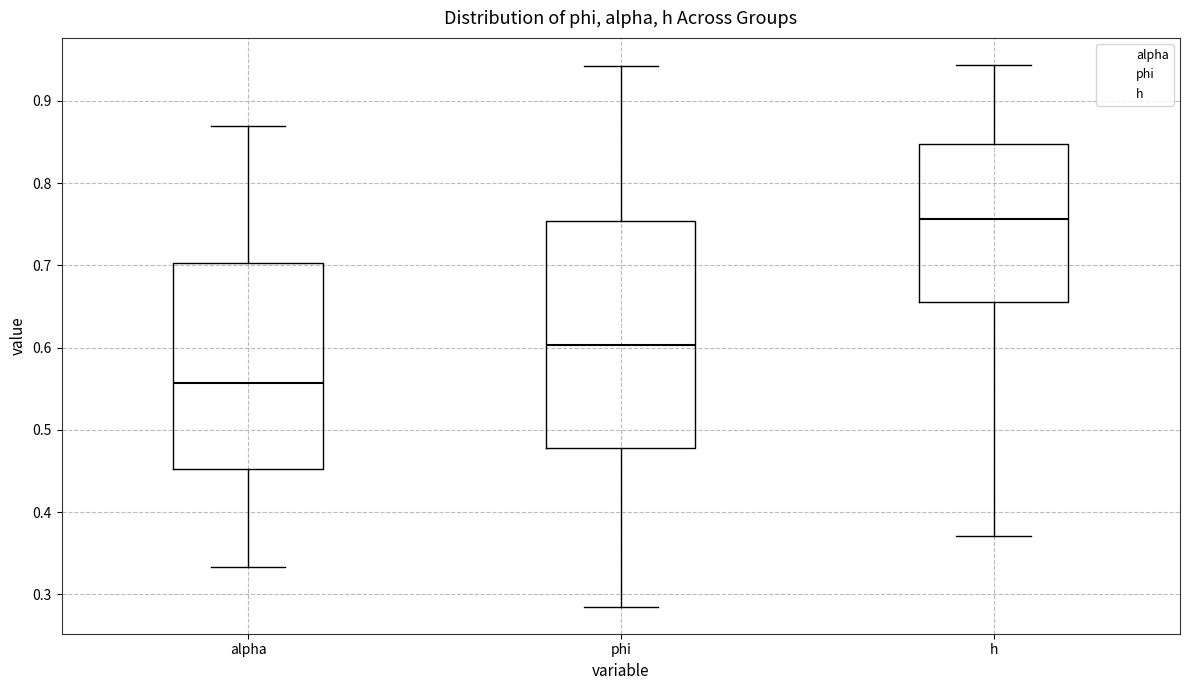

Where is the upper edge of the box for h on the y-axis? The values are not printed on the chart, so give them approximately, as read against the axis.

0.85